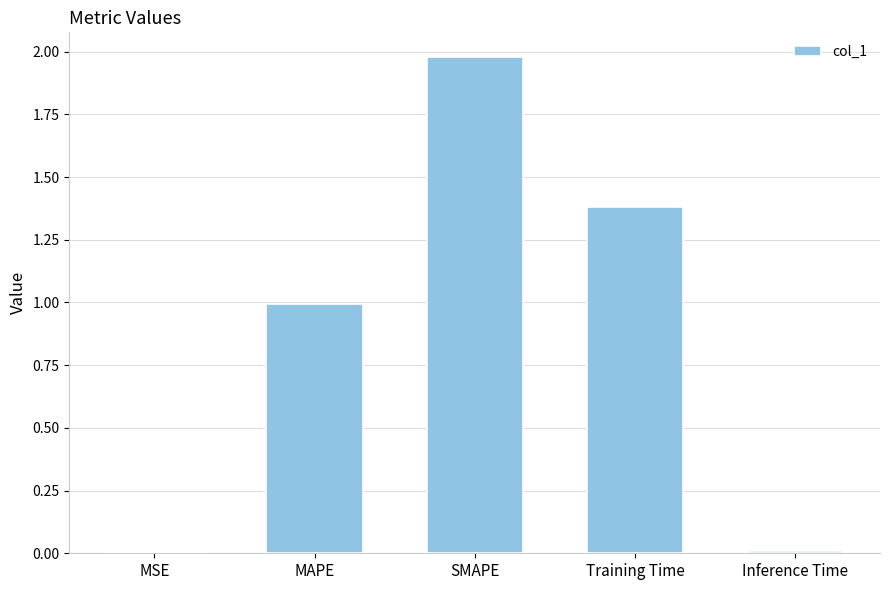

How many data points does each series have?

5